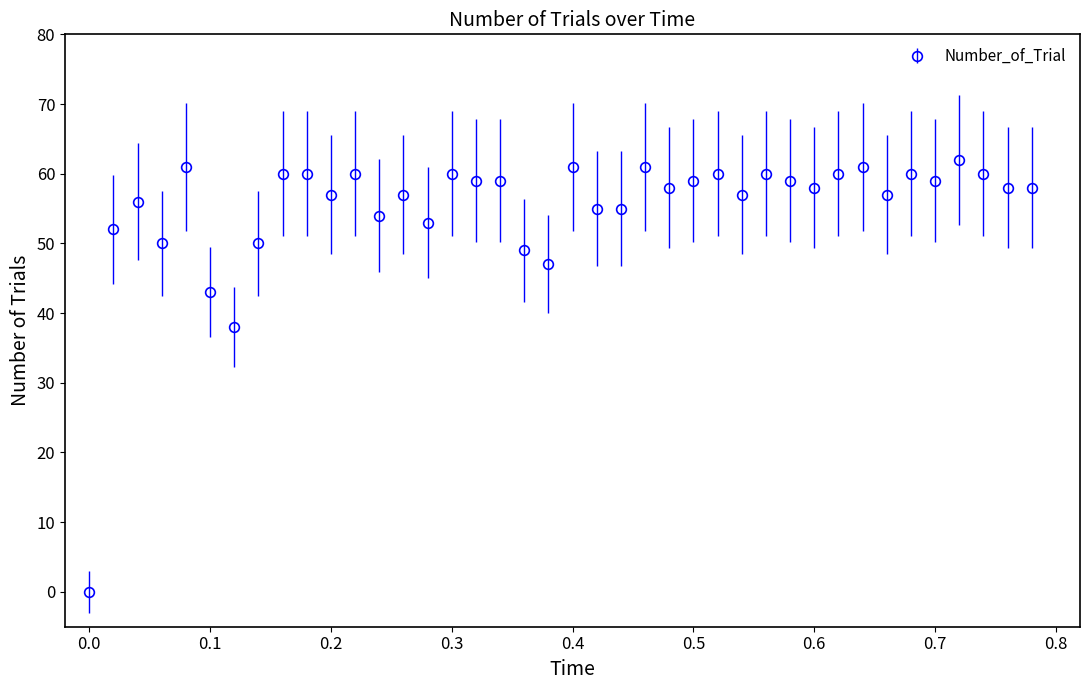

What is the difference between the second highest and minimum values?

61